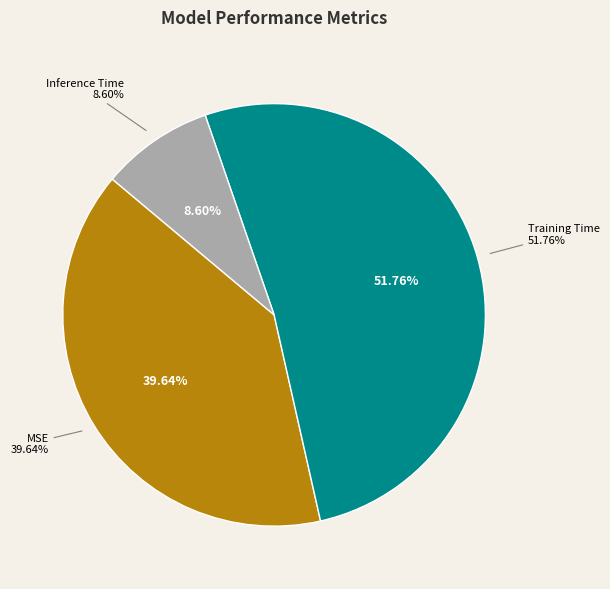

Between MSE and Inference Time, which is larger?

MSE